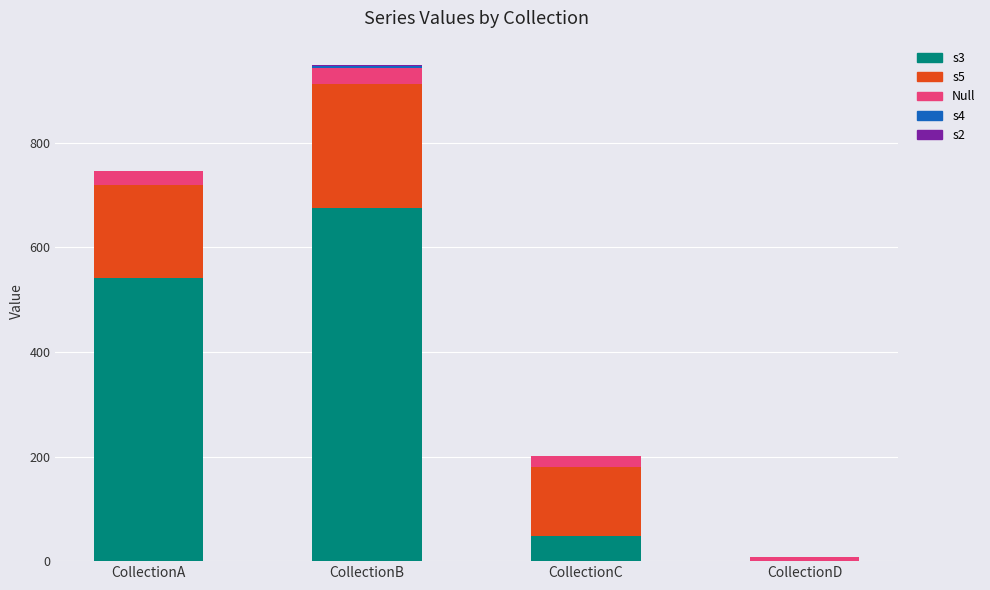

Is it true that s3 equals 676 at CollectionB?

True